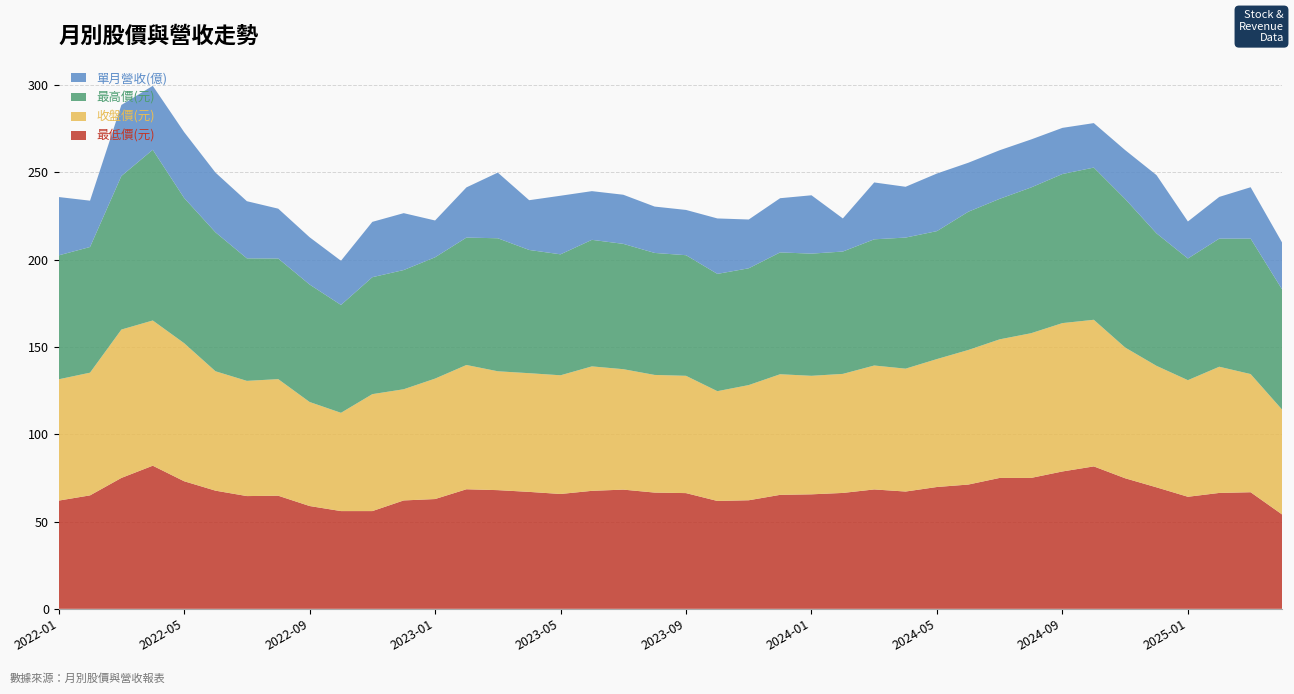

Reading right to left, list all the values displayed in this chart.

單月營收(億): 26.9	29.4	23.9	21.2	33.4	28.0	25.5	26.4	27.5	27.8	28.1	33.0	29.1	32.6	19.0	33.4	31.1	27.9	31.8	25.9	26.6	28.1	27.9	33.6	28.5	37.6	28.8	21.1	32.6	31.7	25.3	27.1	28.6	32.7	34.2	37.7	36.6	40.7	26.5	33.4
收盤價(元): 60.1	67.7	72.3	66.8	69.6	74.9	84.0	85.0	82.9	79.4	77.1	73.3	70.4	71.0	68.2	67.9	69.1	66.0	62.9	67.2	67.4	69.0	71.3	68.0	68.0	68.1	71.2	69.0	63.7	67.0	56.3	59.6	66.8	66.0	68.4	79.1	83.2	85.0	70.3	69.5
最高價(元): 68.9	77.6	73.4	69.7	75.9	85.1	87.2	85.4	83.5	80.5	79.2	73.3	75.1	72.3	70.1	70.0	69.8	66.9	67.2	69.1	69.9	71.8	72.5	69.3	70.6	76.2	73.0	69.5	68.3	67.0	61.8	67.3	69.1	70.2	79.6	83.2	97.8	88.0	72.0	71.0
最低價(元): 54.1	66.8	66.4	64.2	69.6	74.8	81.6	78.7	75.0	75.0	71.2	69.8	67.2	68.4	66.4	65.6	65.3	62.2	61.8	66.3	66.6	68.3	67.6	65.8	67.0	68.0	68.5	62.9	62.1	56.0	56.0	58.9	64.8	64.6	67.7	73.1	82.0	75.0	65.0	62.0